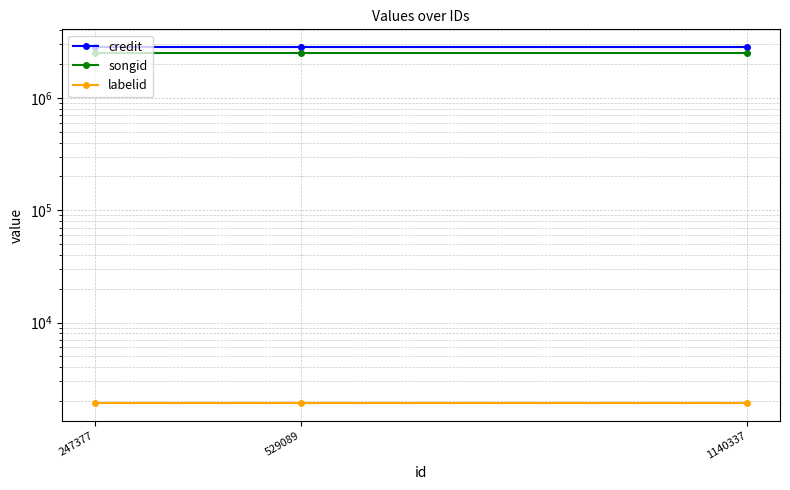

At which label is credit closest to 2833565?

247377